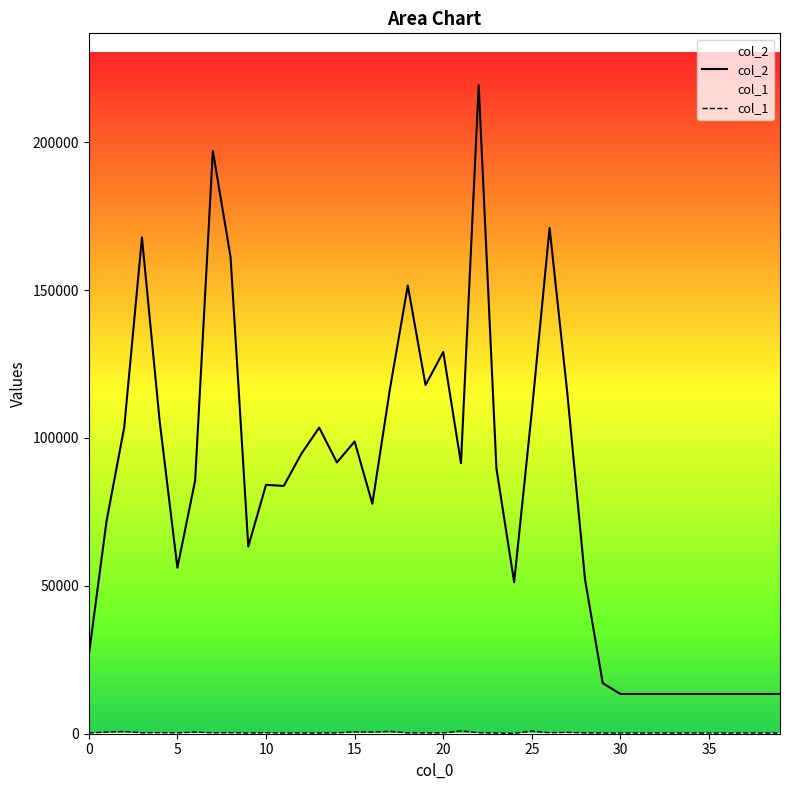

What is the label of the 16th point from the right?

24